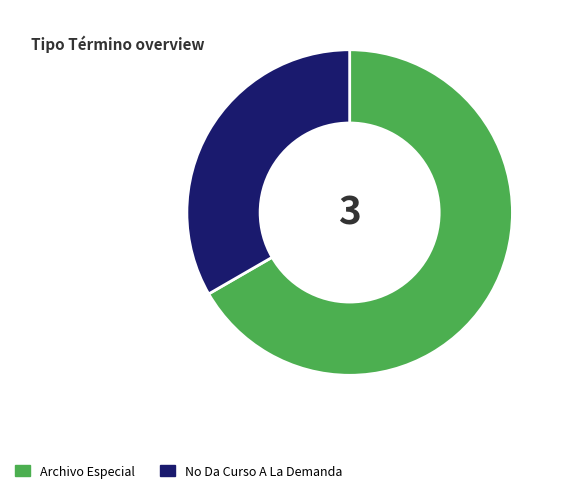

Is the sum of Archivo Especial and No Da Curso A La Demanda greater than half?

Yes